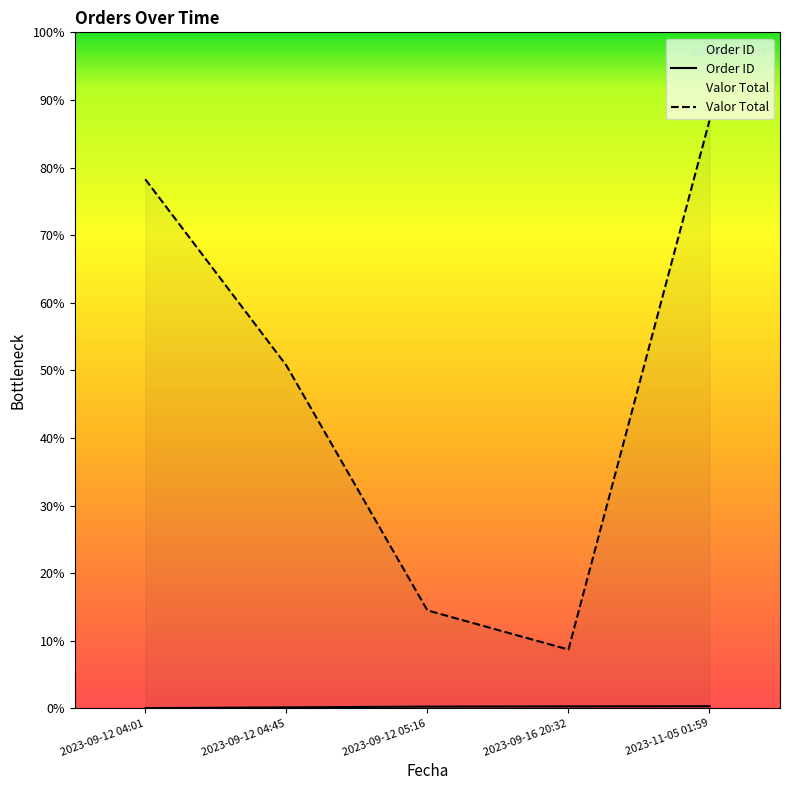

True or false: Order ID has more than 1 interior local peaks.

False